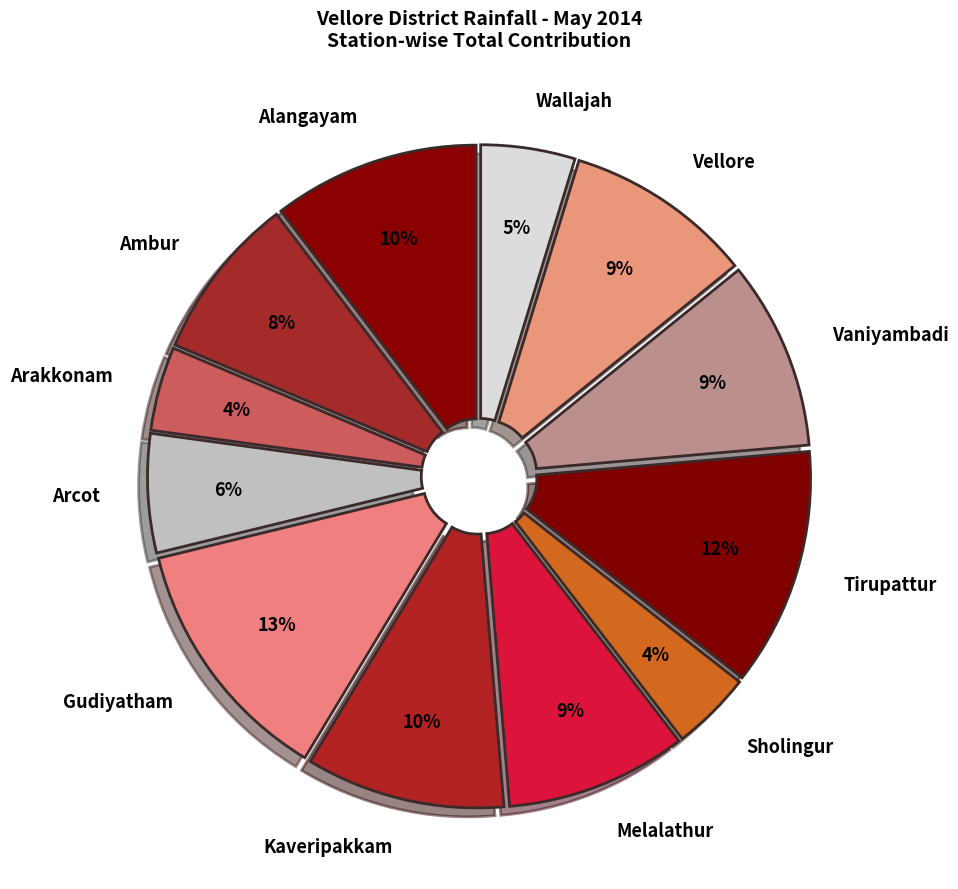

The Alangayam slice represents 20% of the pie. True or false?

False